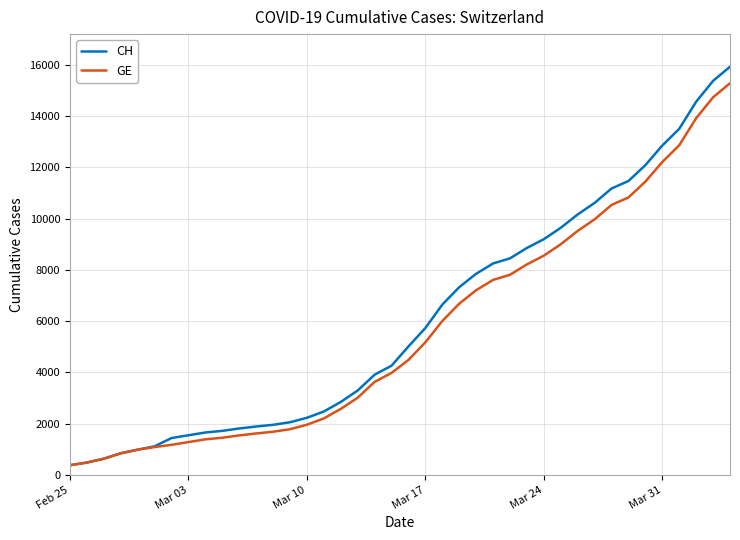

Count the number of categories in the chart.

40